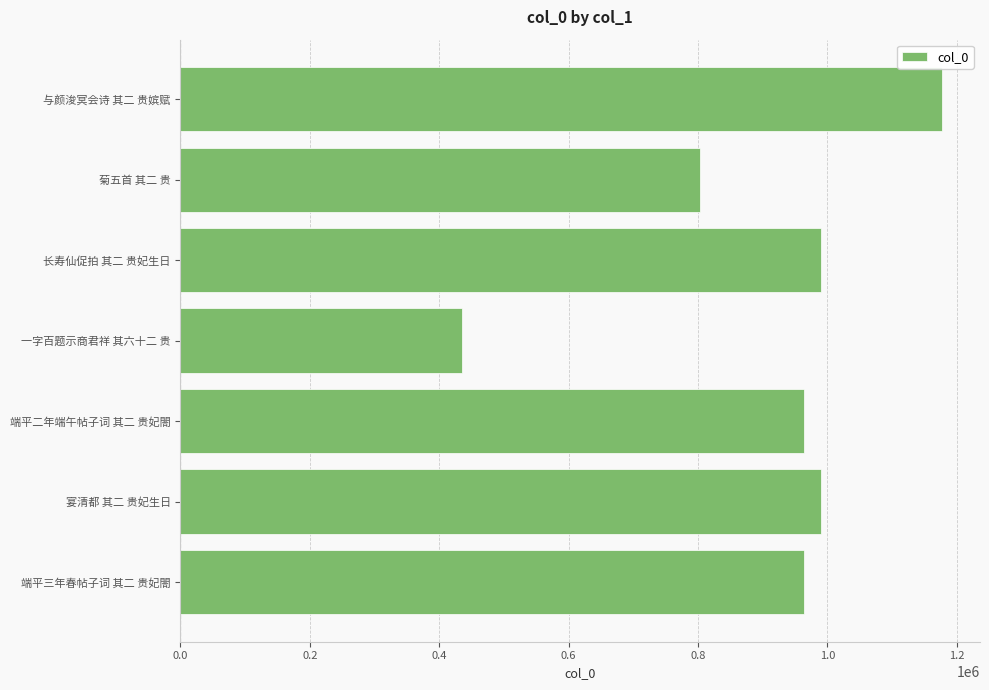

How many categories are shown in the chart?

7